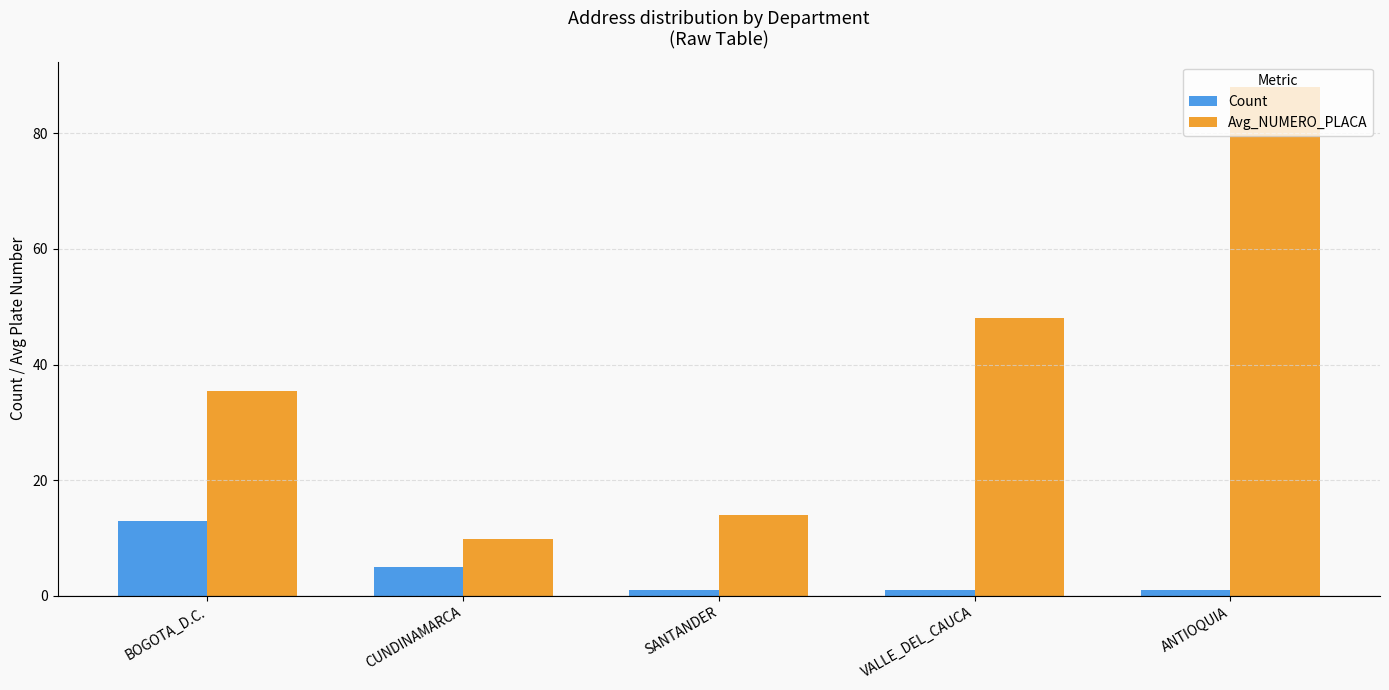

What is the average value of the Avg_NUMERO_PLACA series?

39.0